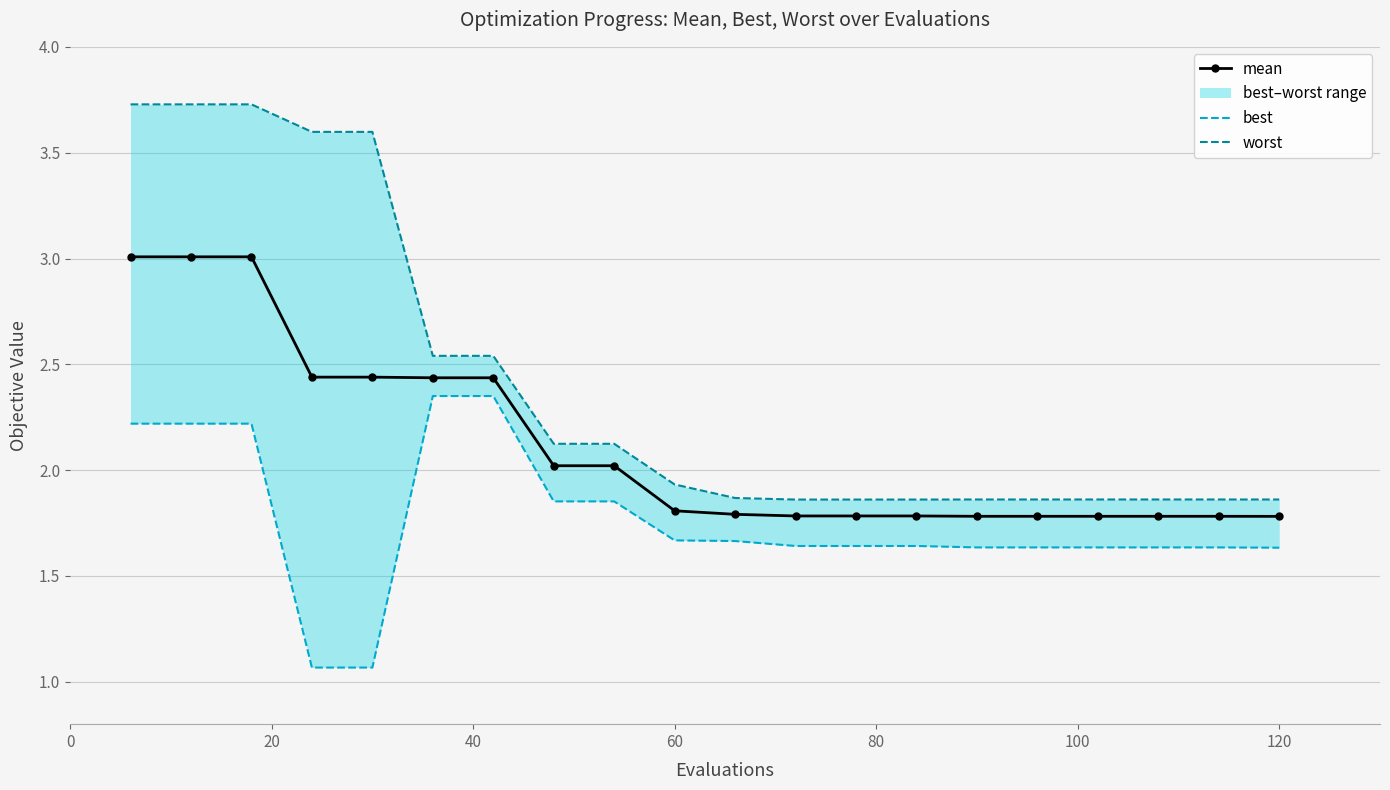

Which series has the widest spread of values?

worst